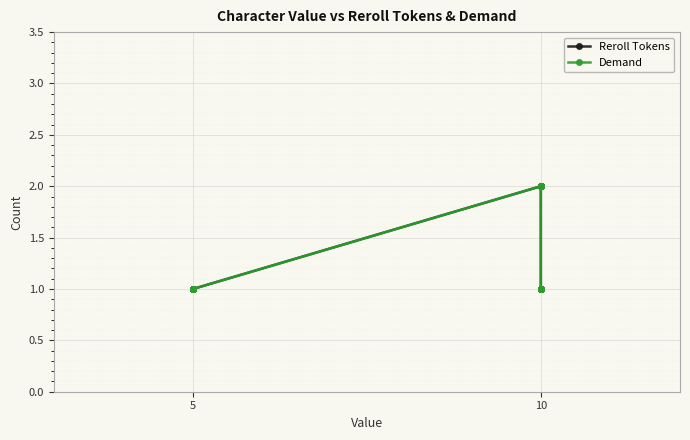

What is the average value of the Reroll Tokens series?

1